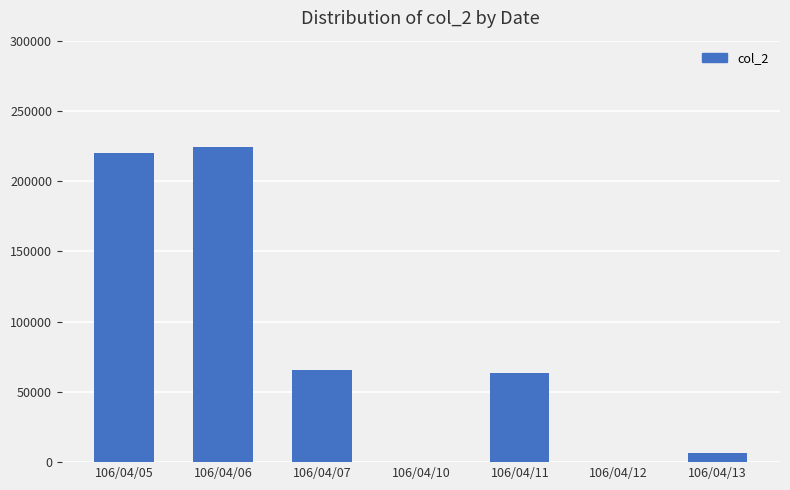

Reading left to right, transcribe all the data shown in this chart.

220220	224180	65880	0	63440	0	6250